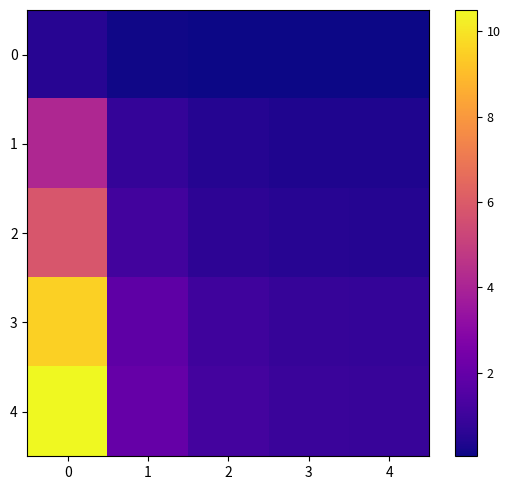

At how many categories does at least one series exceed 7?

1